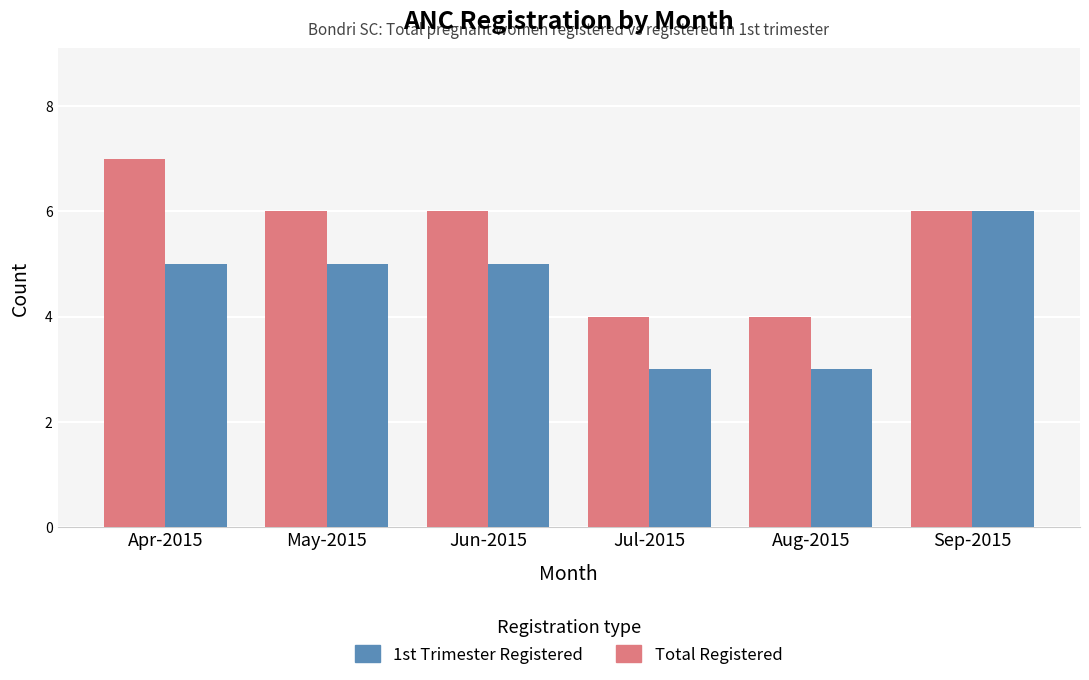

What is the difference between the second highest and second lowest values in the 1st Trimester Registered series?

2